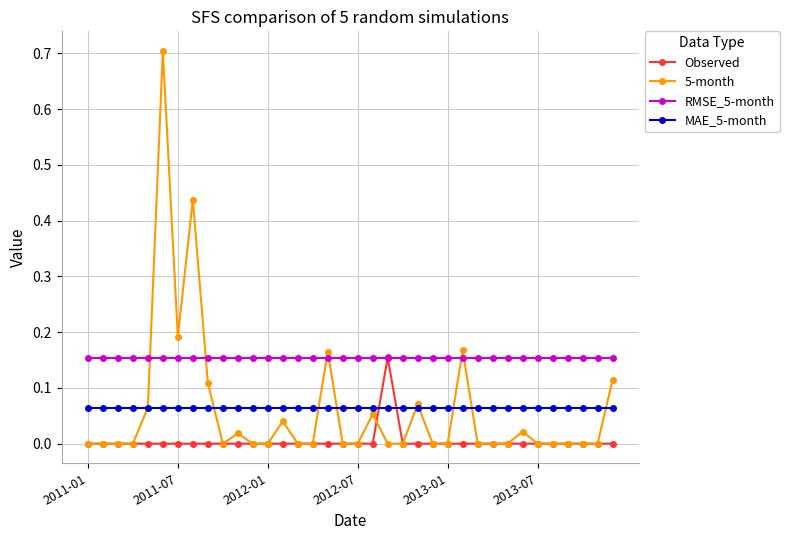

Which series has the widest spread of values?

5-month